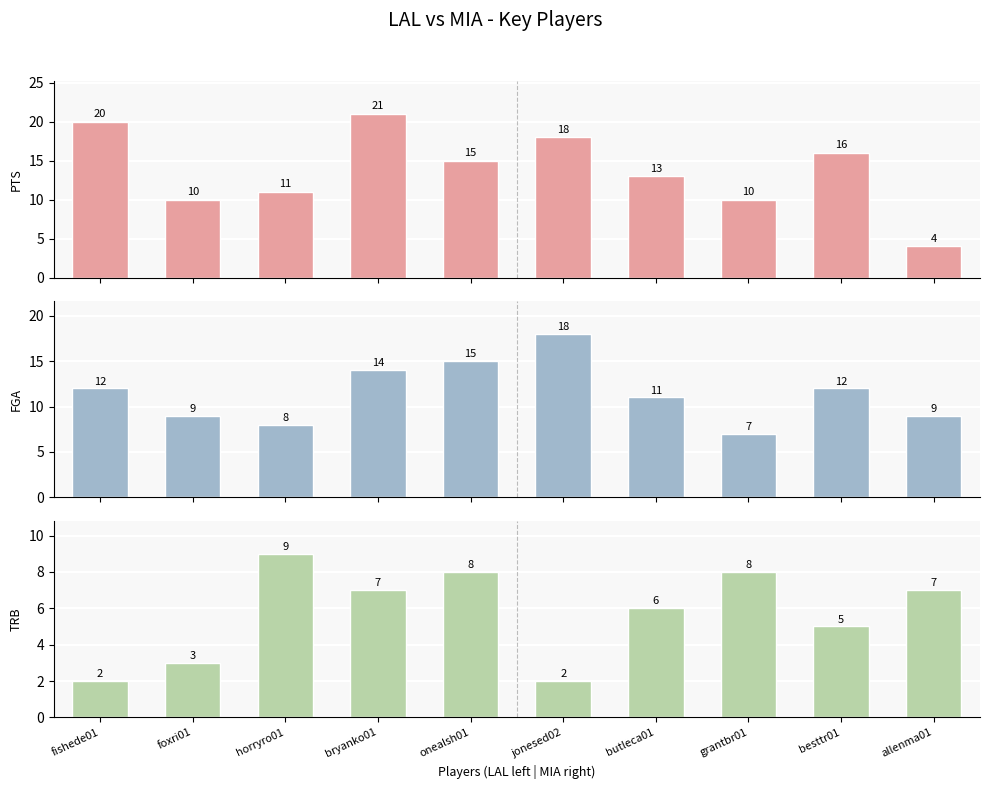

Which has a higher value, foxri01 or fishede01?

fishede01